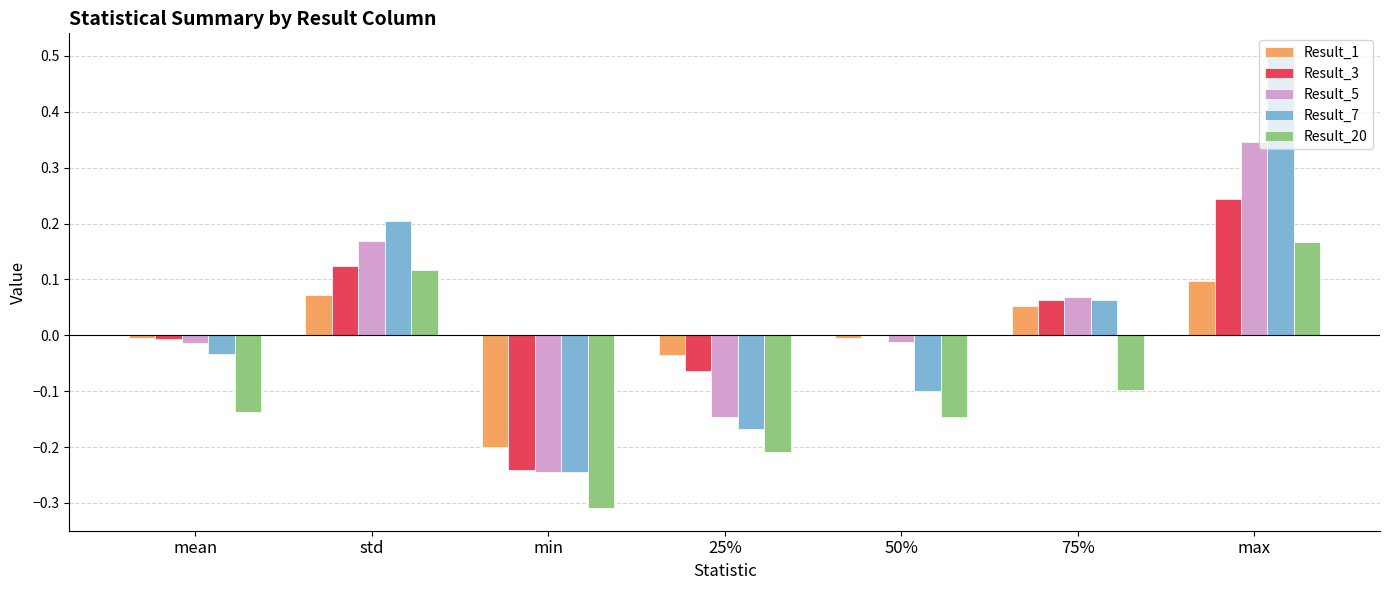

Which series changed the most between std and max?

Result_7